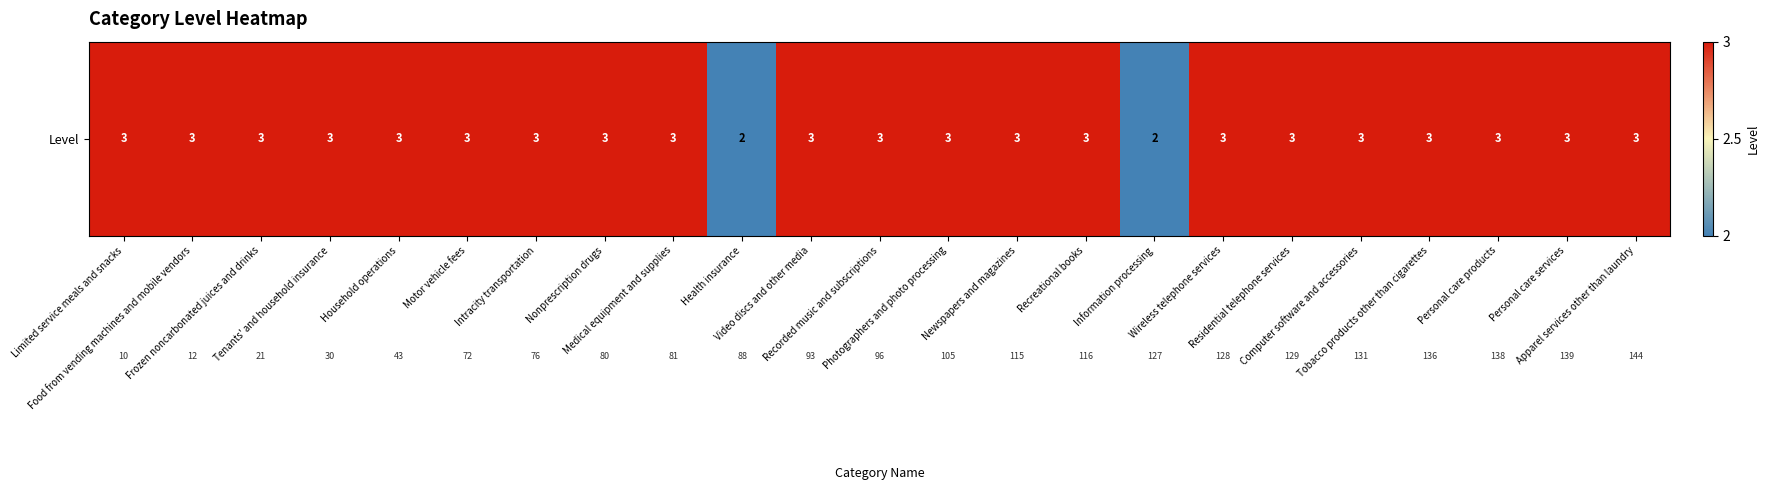

The value at Photographers and photo processing is 3. True or false?

True